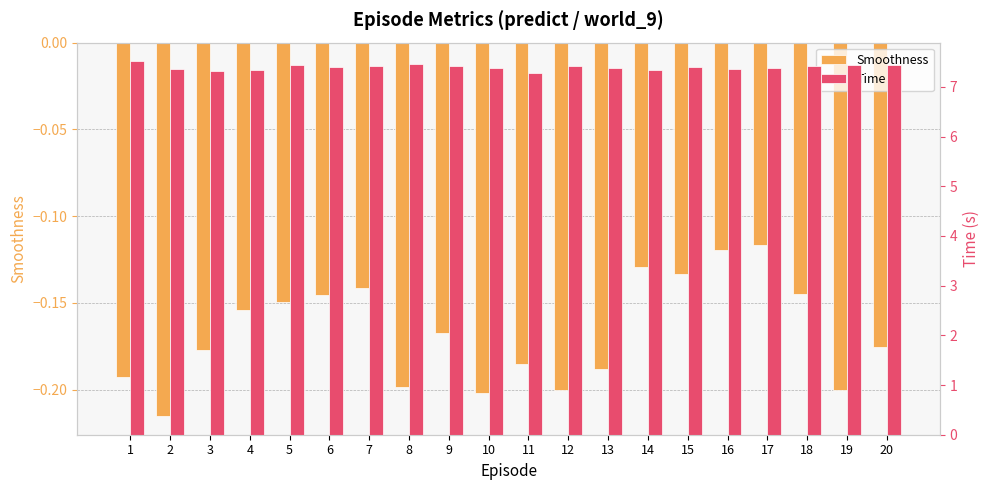

At which label does Smoothness reach its peak?

17